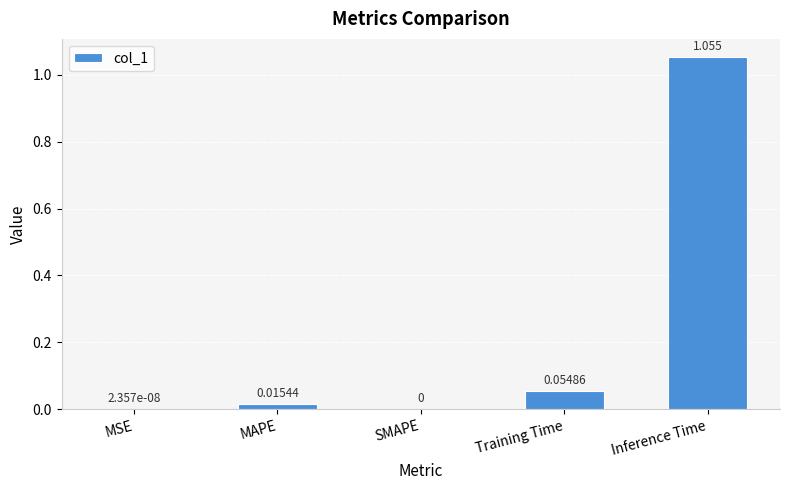

Are the bars grouped side by side (vs. stacked)?

No